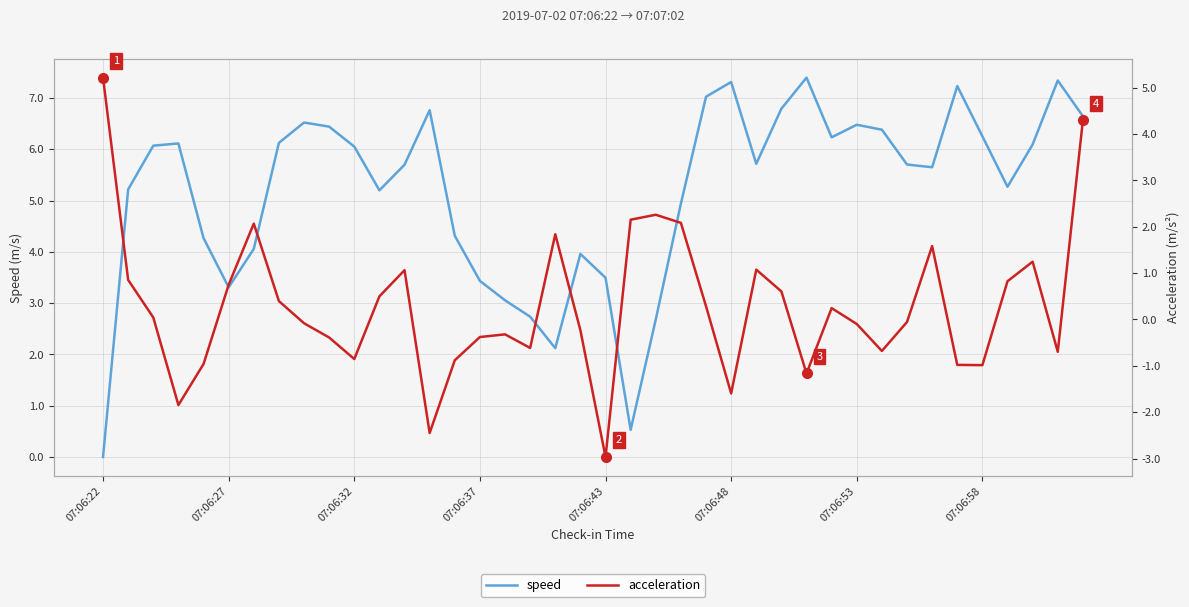

What are all the series names shown in the legend?

speed, acceleration